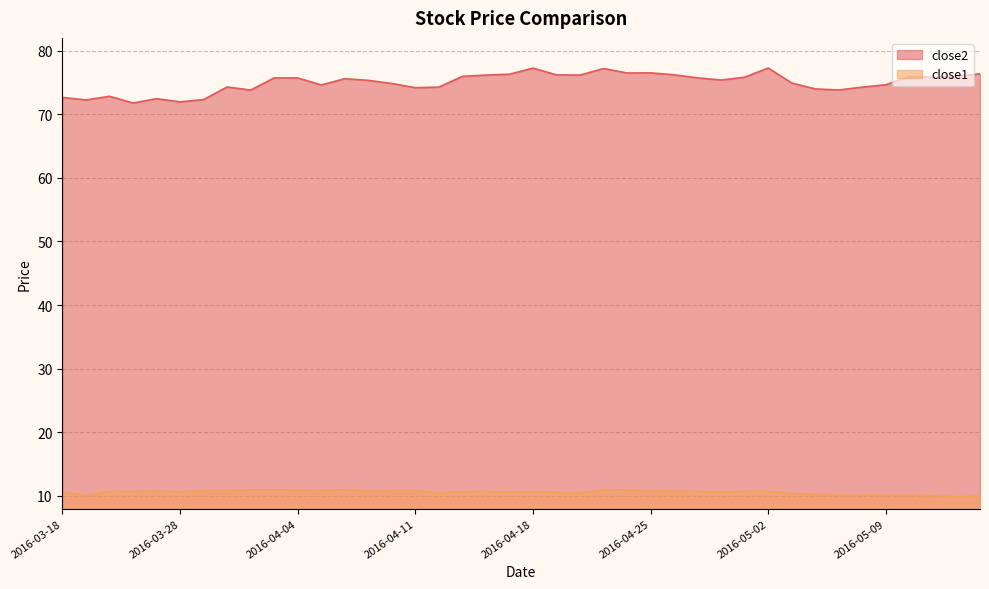

At which category does close2 reach its first local valley?

close1